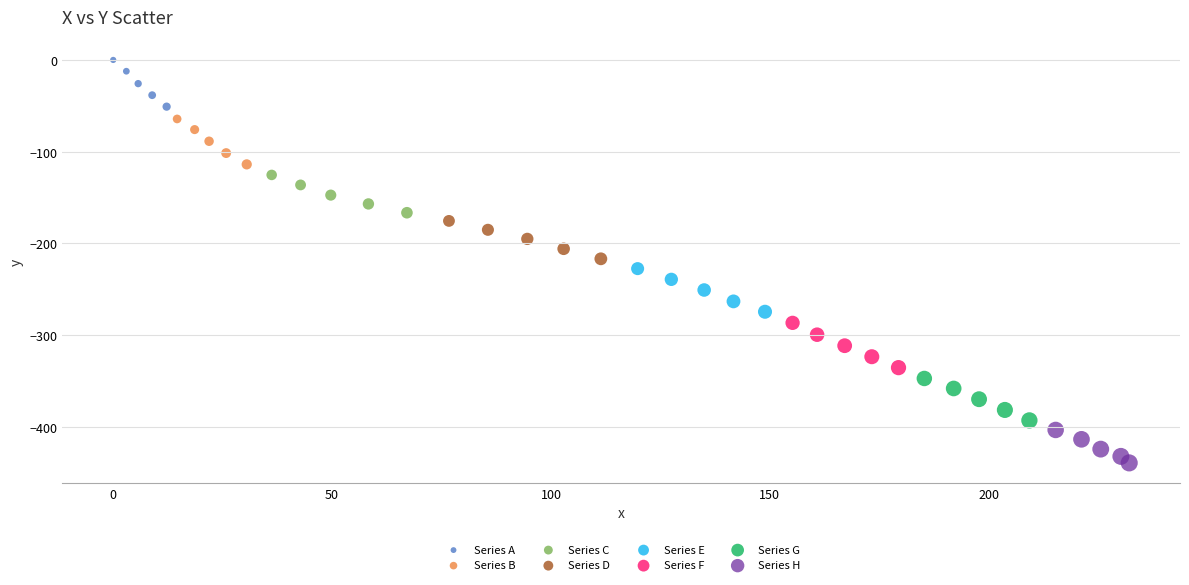

What are all the series names shown in the legend?

Series A, Series B, Series C, Series D, Series E, Series F, Series G, Series H